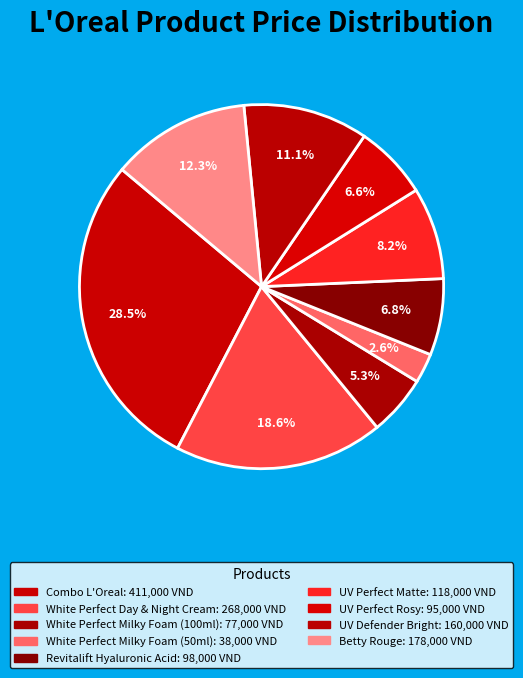

How many slices are in this pie chart?

9